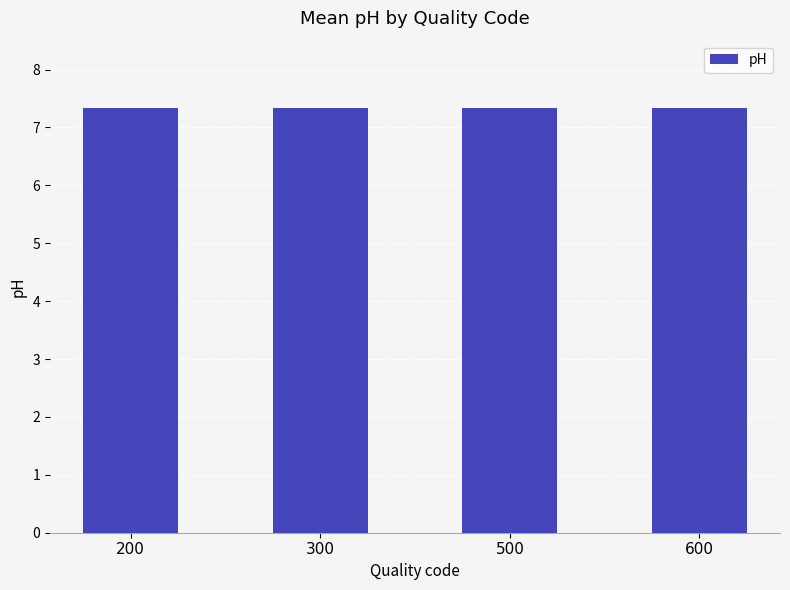

What is the average value?

7.3